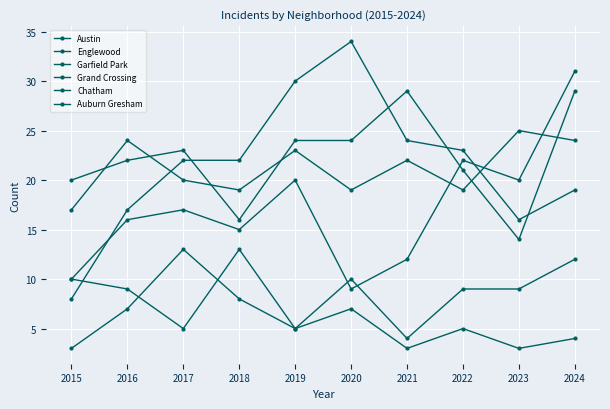

What is the average value of the Austin series?

21